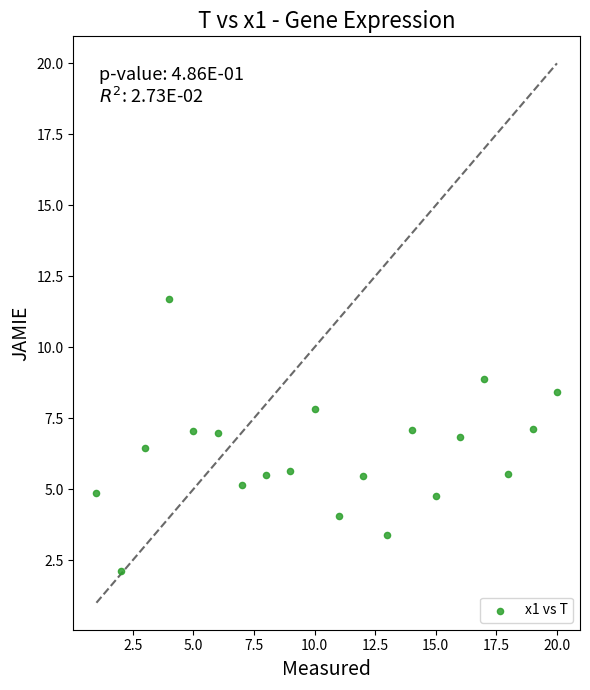

What is the range of Y values (max minus min)?

9.6